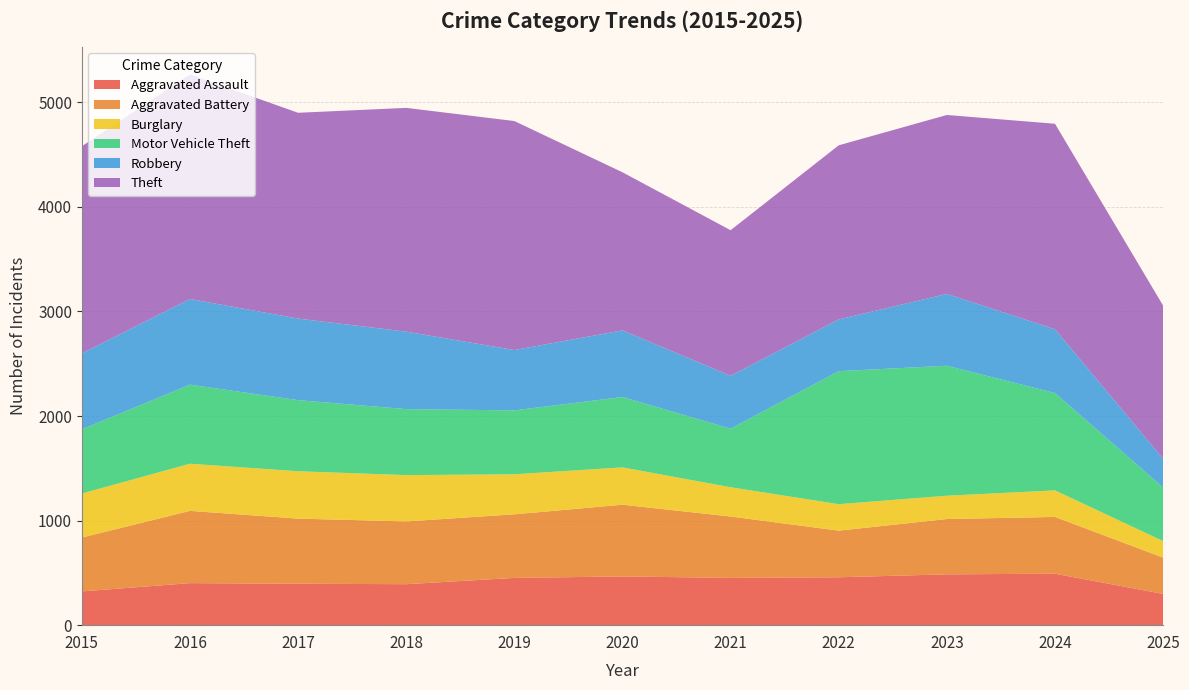

Reading right to left, extract all data points from this chart.

Aggravated Assault: 299	492	486	458	452	466	452	392	396	402	323
Aggravated Battery: 347	543	529	446	587	686	608	600	623	691	515
Burglary: 158	254	223	253	280	357	383	443	453	451	421
Motor Vehicle Theft: 513	931	1243	1272	560	673	611	631	680	756	614
Robbery: 274	610	687	495	506	637	577	741	780	819	726
Theft: 1465	1965	1711	1665	1392	1512	2190	2140	1968	2148	1981